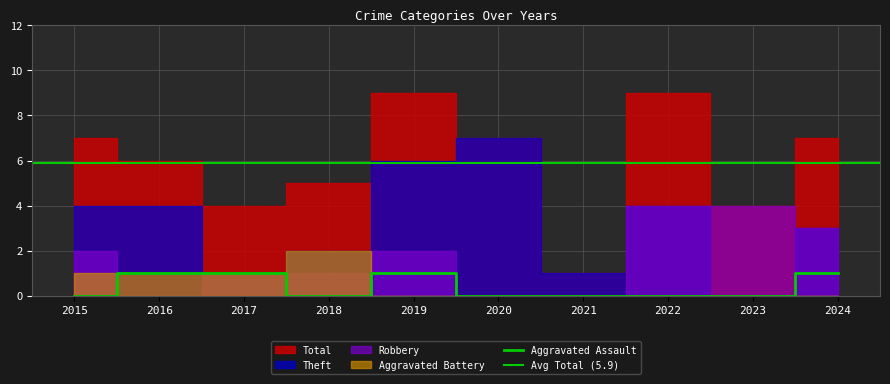

What is the total value across all series at 2017?

8